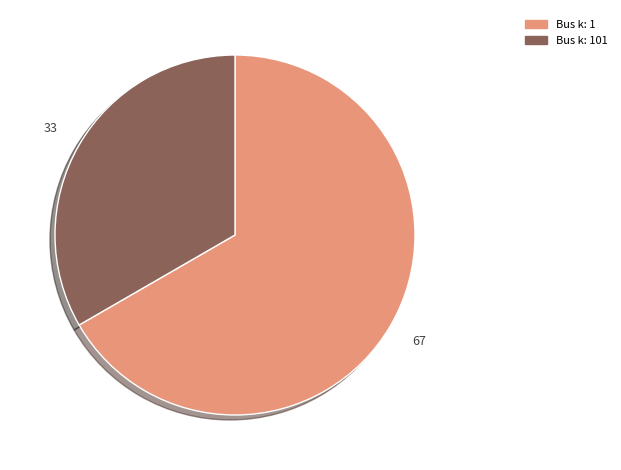

Is there any slice that represents more than half of the pie?

Yes